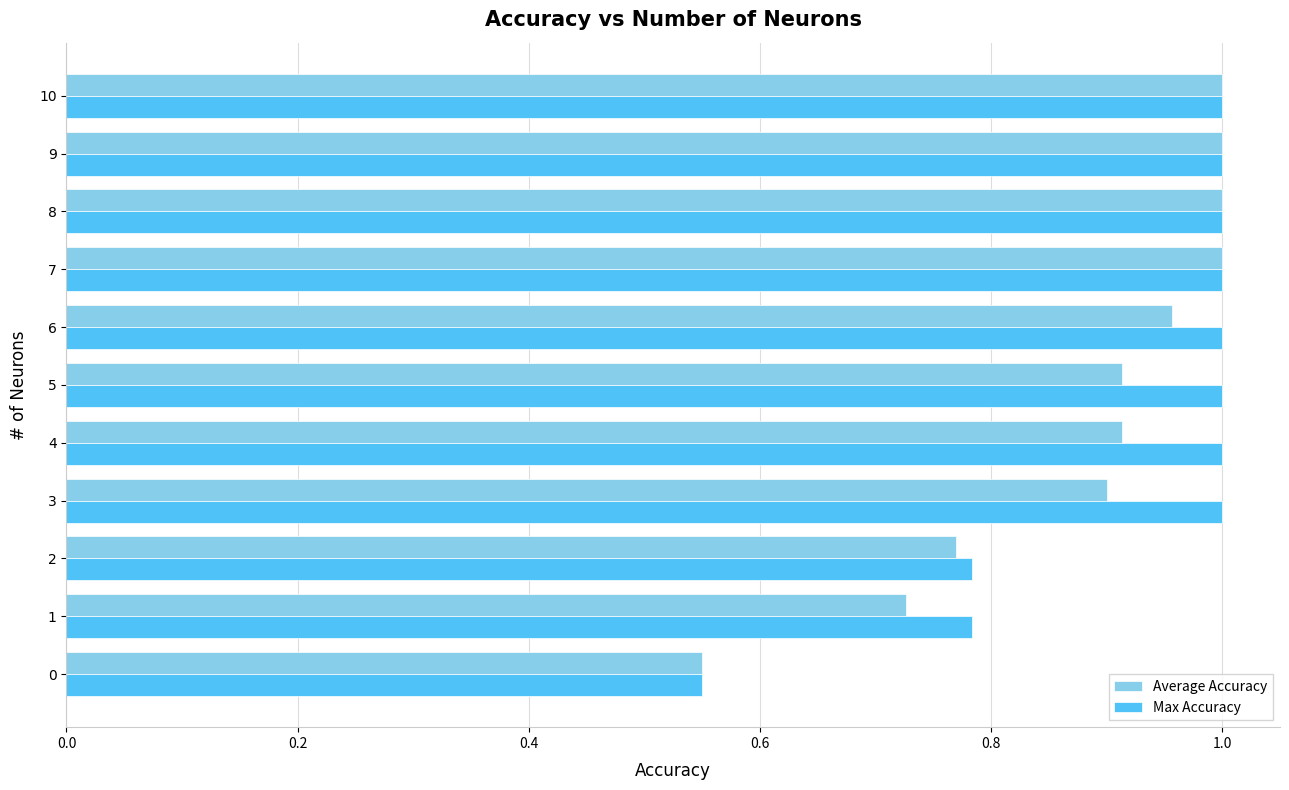

Is the value of Average Accuracy at 1 greater than the value of Max Accuracy at 8?

No